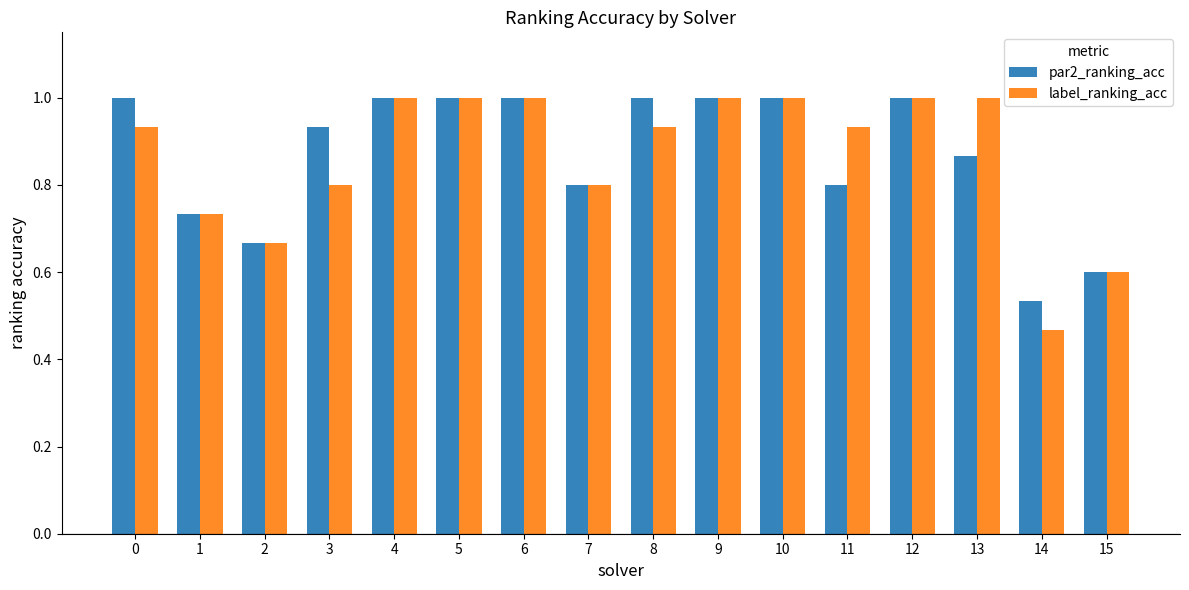

Is it true that par2_ranking_acc equals 1.4 at 0?

False